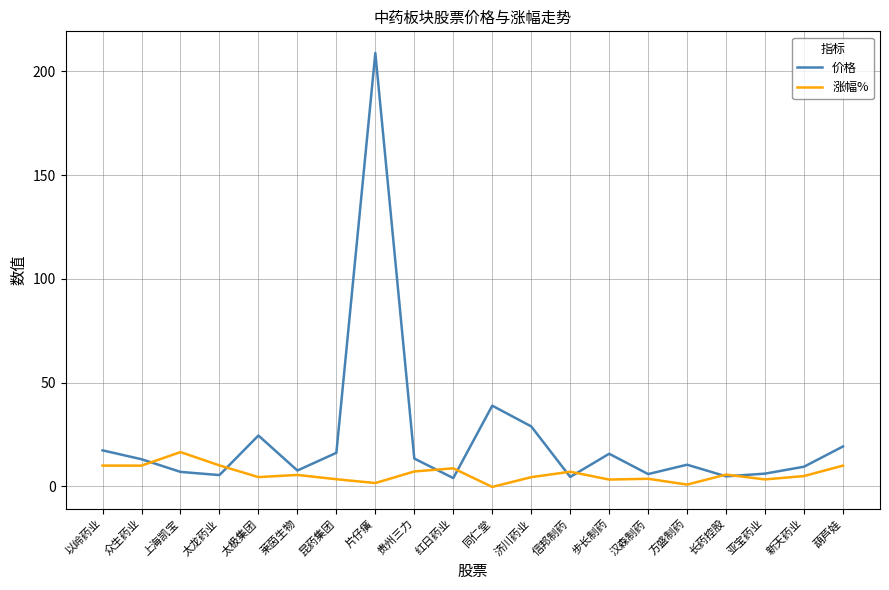

How many values in the 价格 series exceed 13?

10